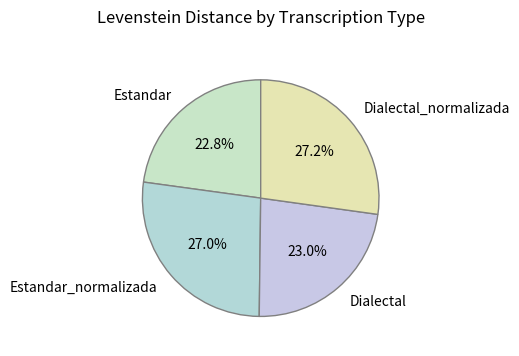

Approximately how many times larger is the value at Estandar_normalizada compared to Dialectal?

1.2